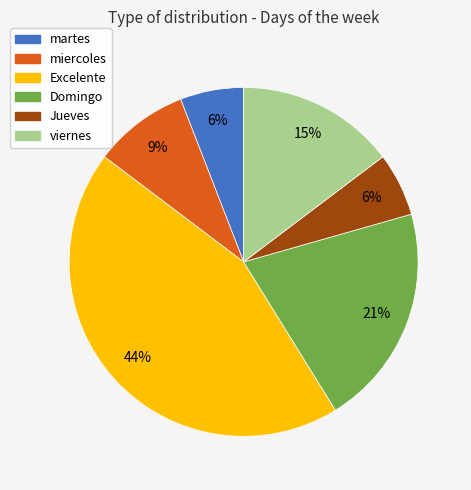

Does Domingo represent more than half of the total?

No